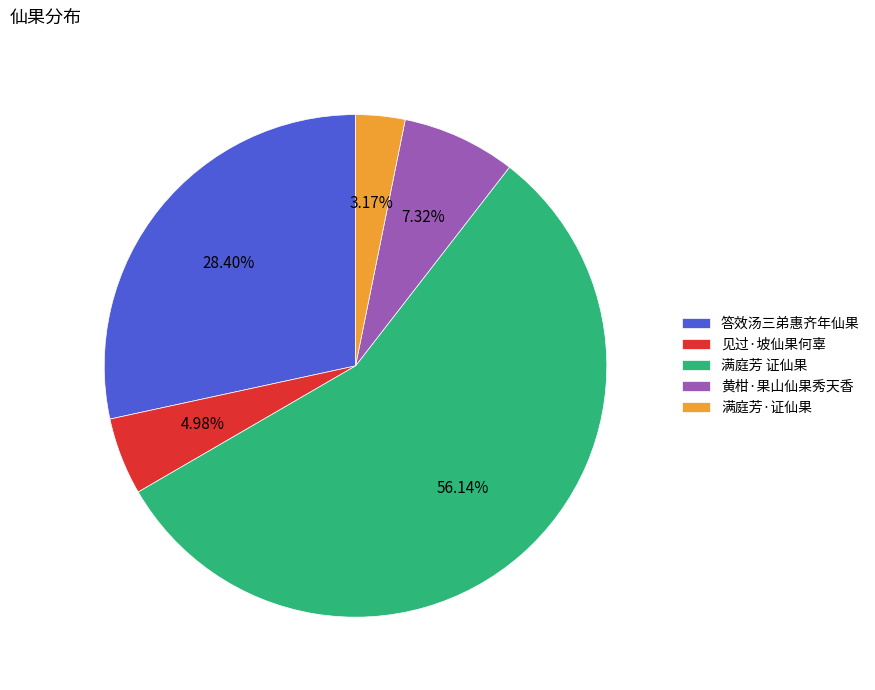

Rank the categories by value from lowest to highest.

满庭芳·证仙果, 见过·坡仙果何辜, 黄柑·果山仙果秀天香, 答效汤三弟惠齐年仙果, 满庭芳 证仙果